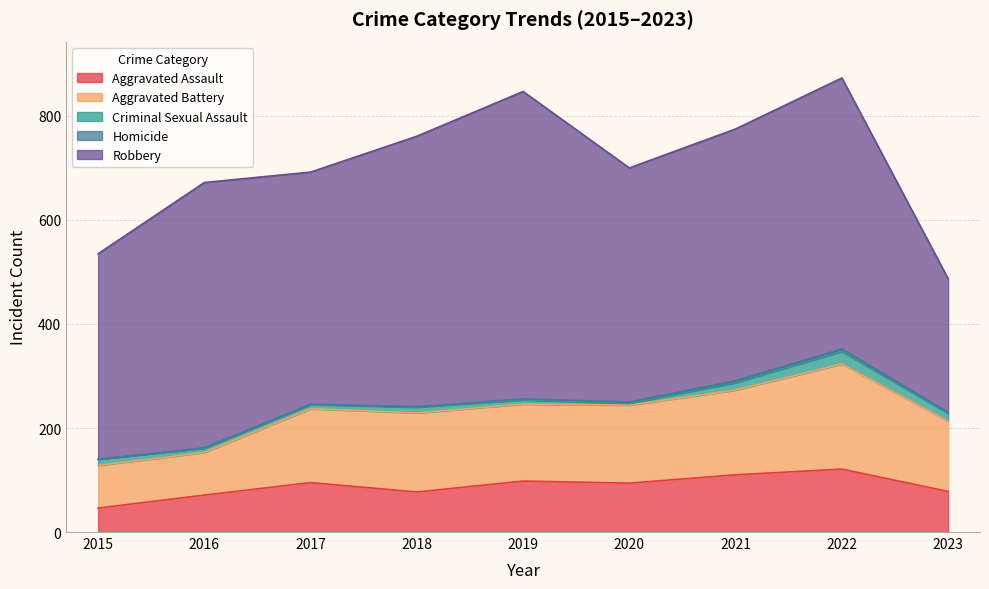

The Aggravated Assault series shows 94 at 2020. True or false?

True